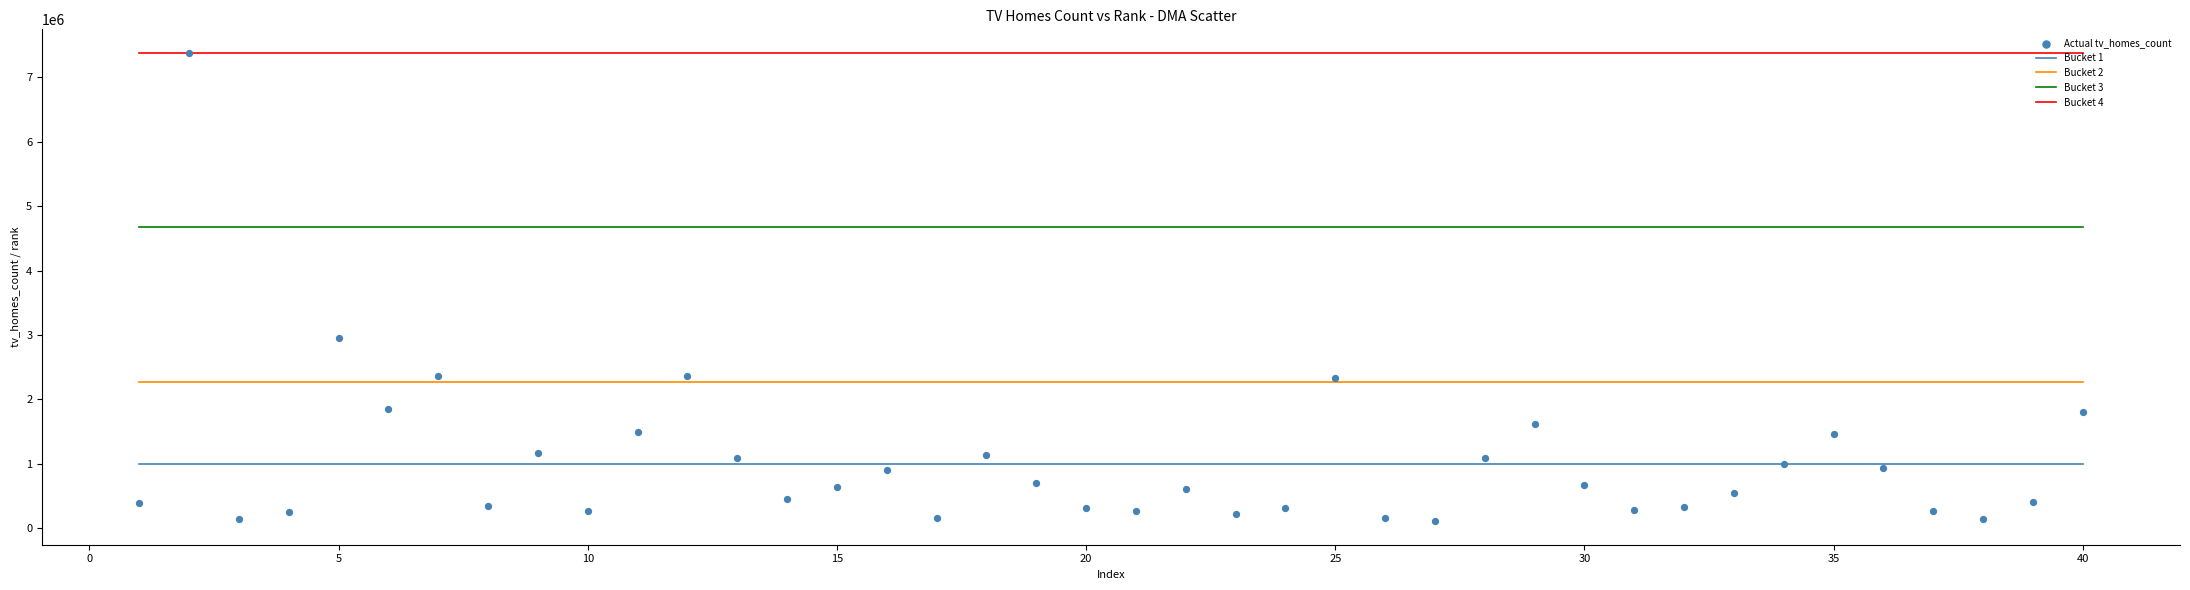

What Y value in the scatter plot is closest to 3743615?

2949310